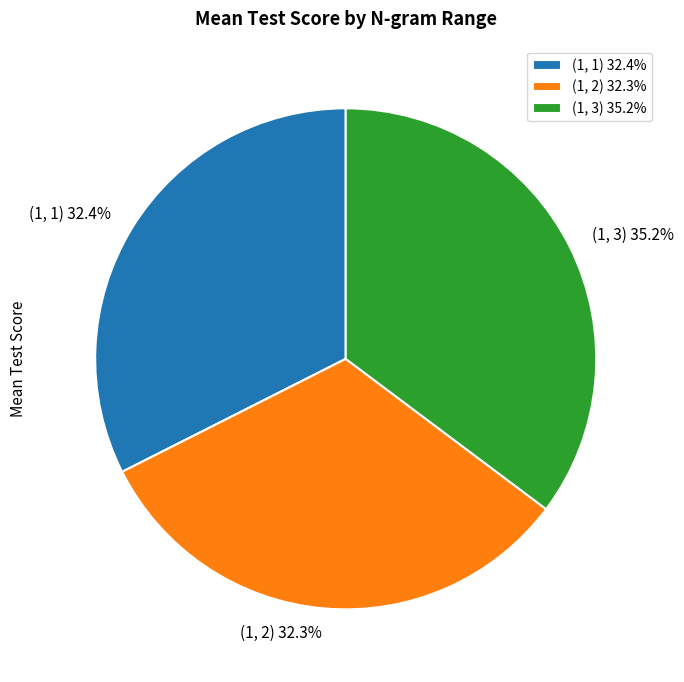

Between (1, 3) 35.2% and (1, 1) 32.4%, which is larger?

(1, 3) 35.2%